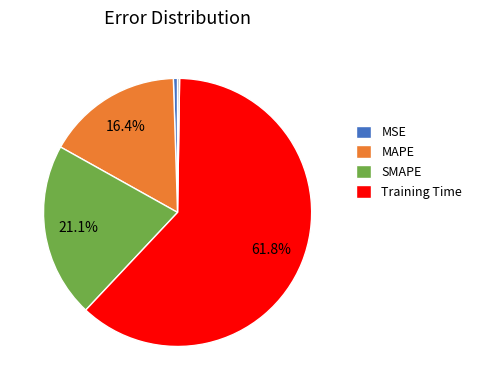

Is there any slice that represents more than half of the pie?

Yes